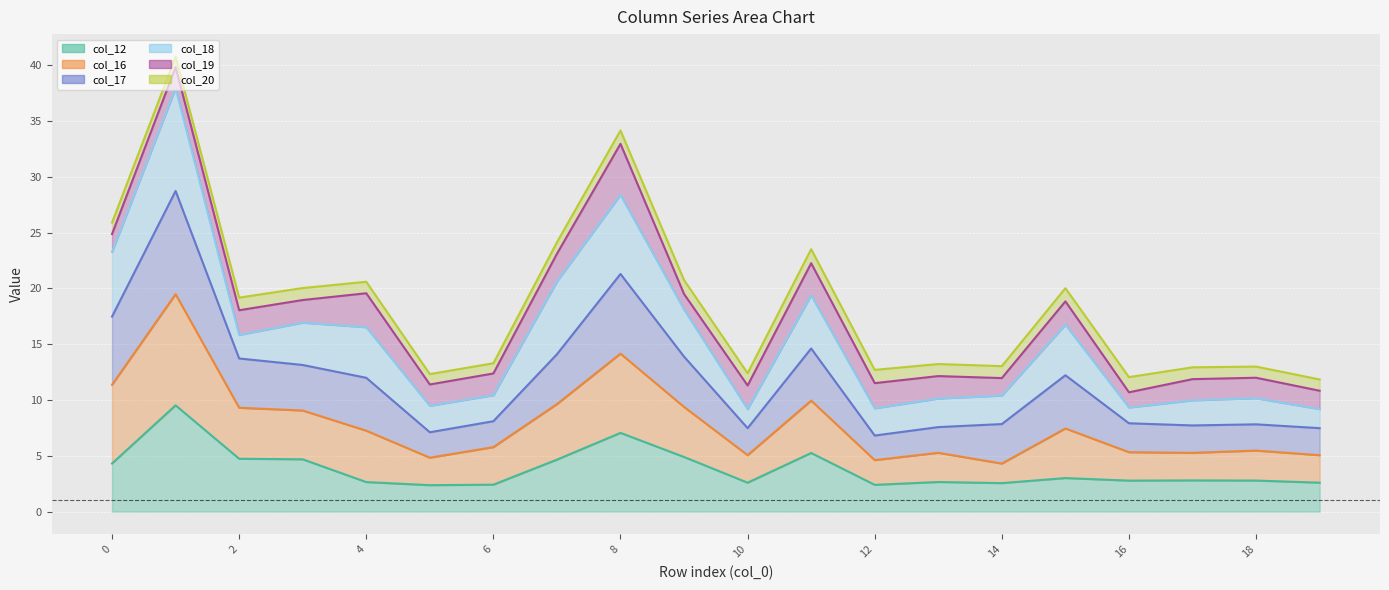

Is the value of col_16 at 3 greater than the value of col_17 at 12?

Yes